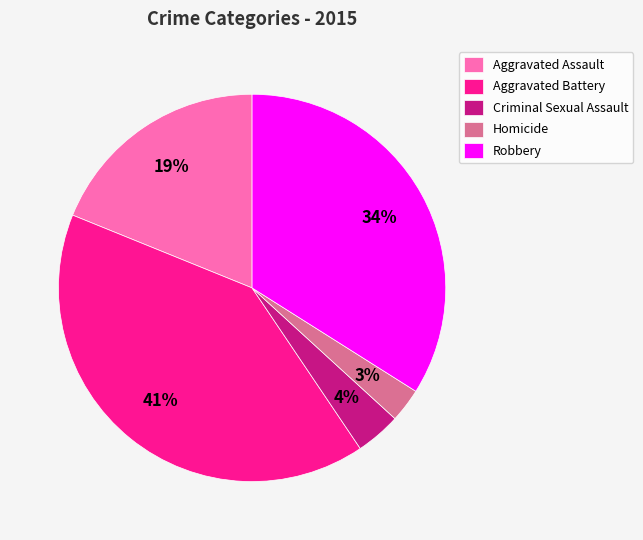

To the nearest percent, what portion does Aggravated Assault represent?

19%